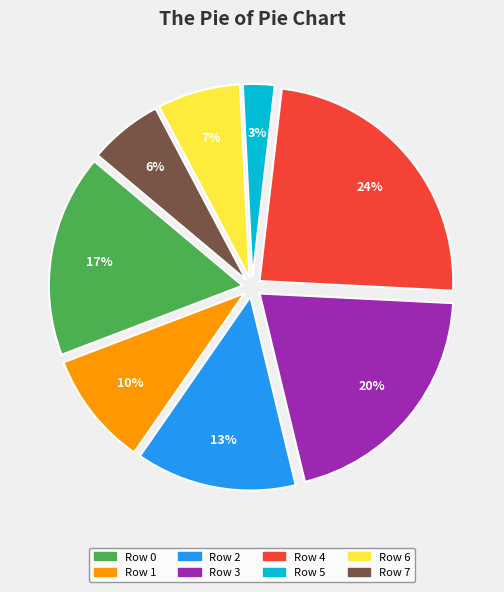

Count the number of slices in the pie.

8